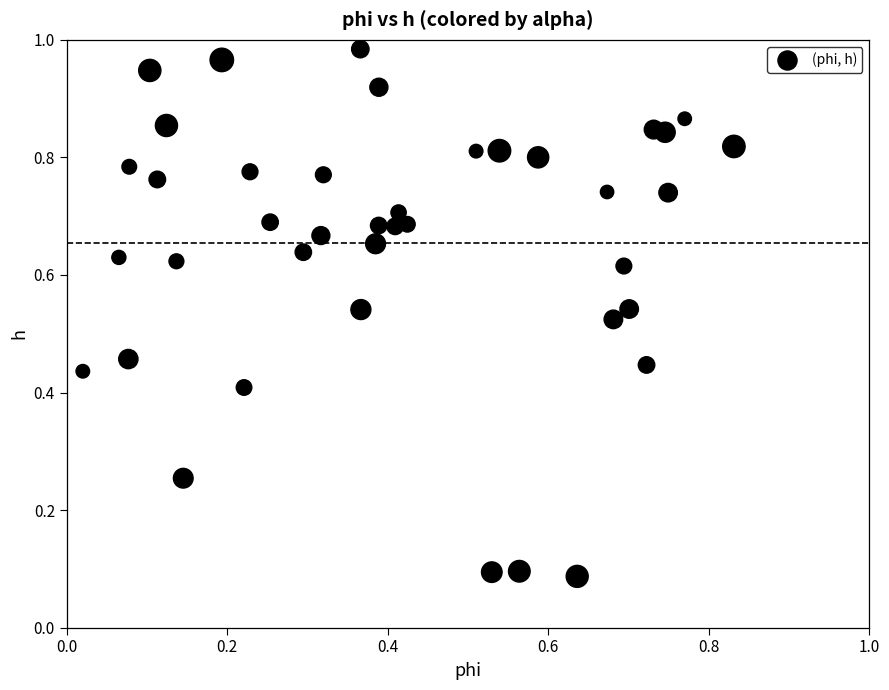

Count the number of points in this scatter plot.

40